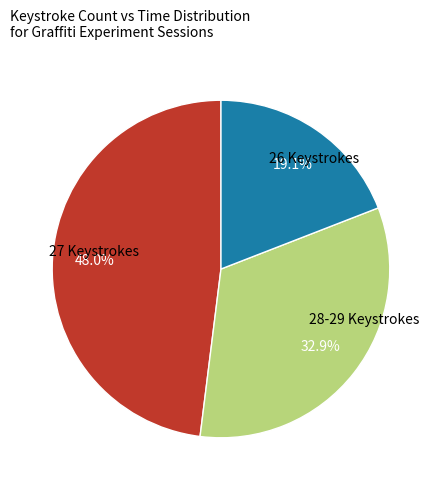

Is there a majority slice in this chart?

No